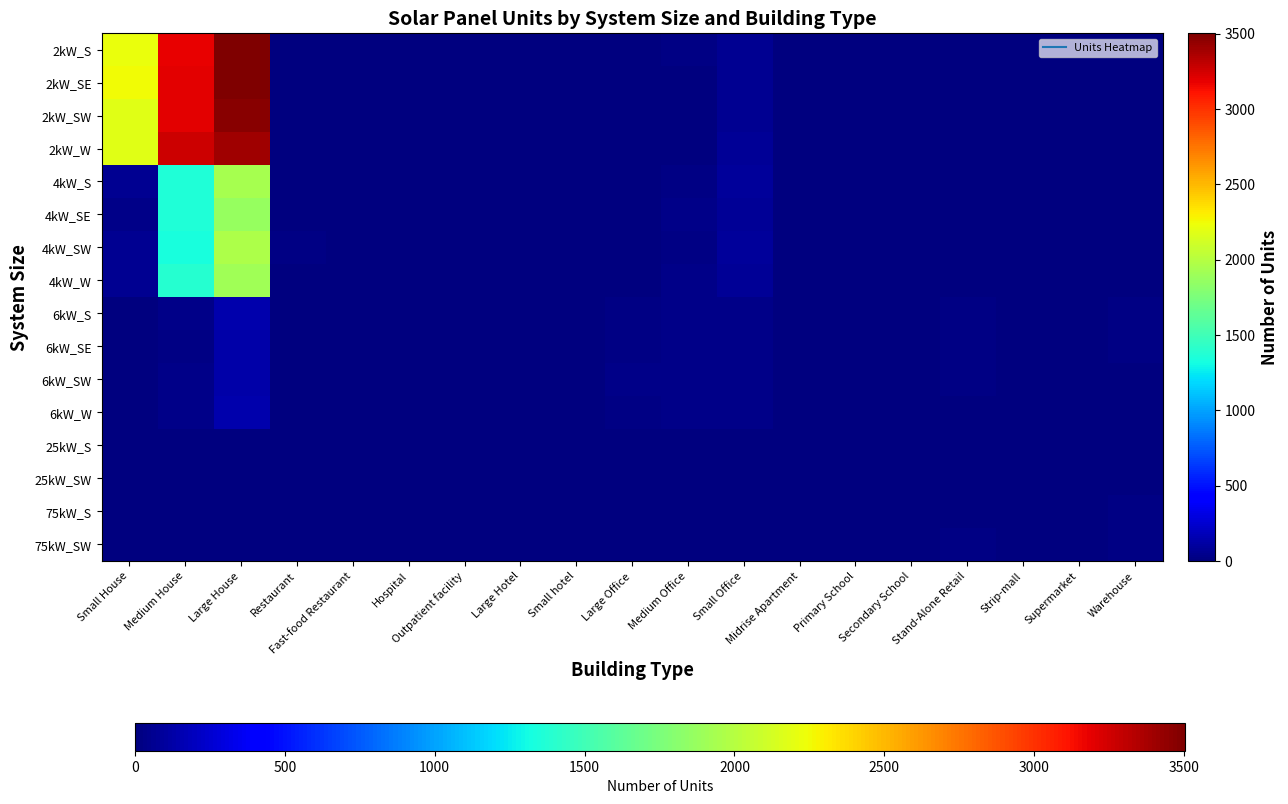

What is the spread (max minus min) of values at Large House?

3503